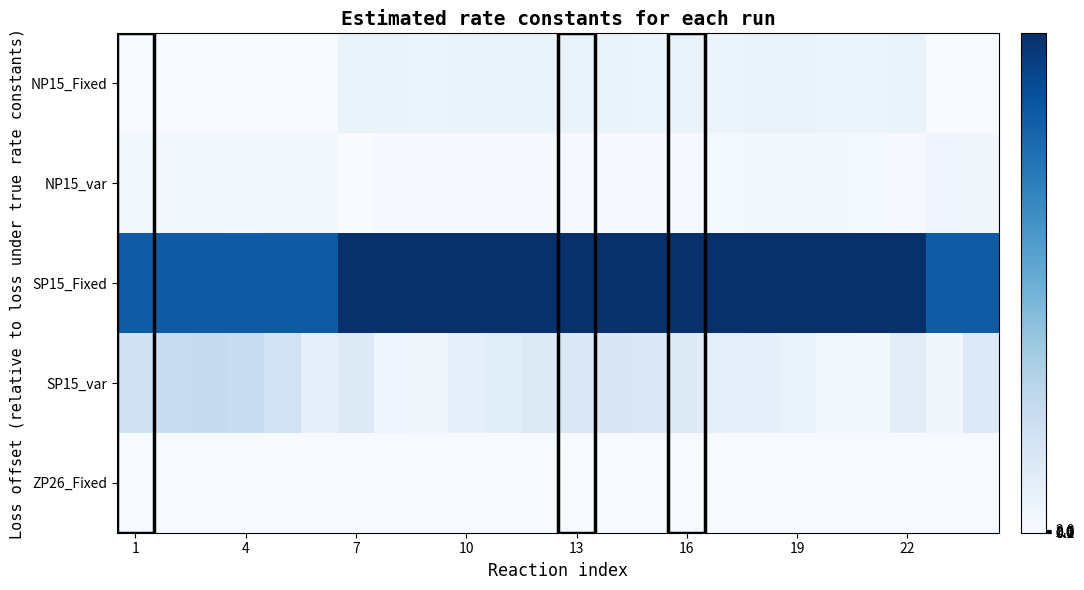

Which series has the largest total across all categories?

SP15_Fixed